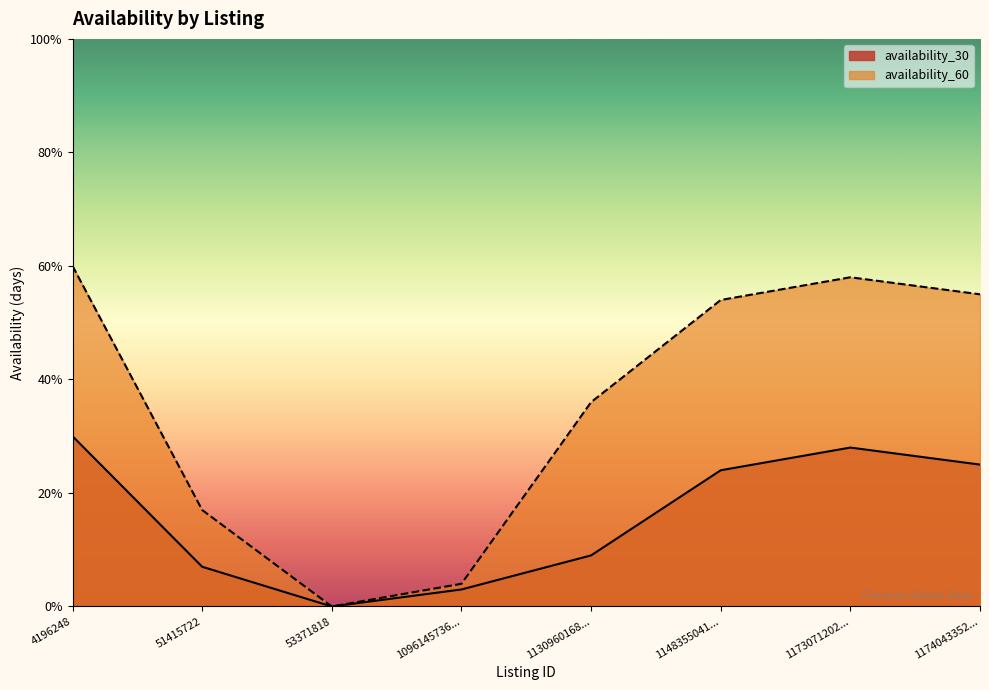

How many lines are shown in the chart?

2